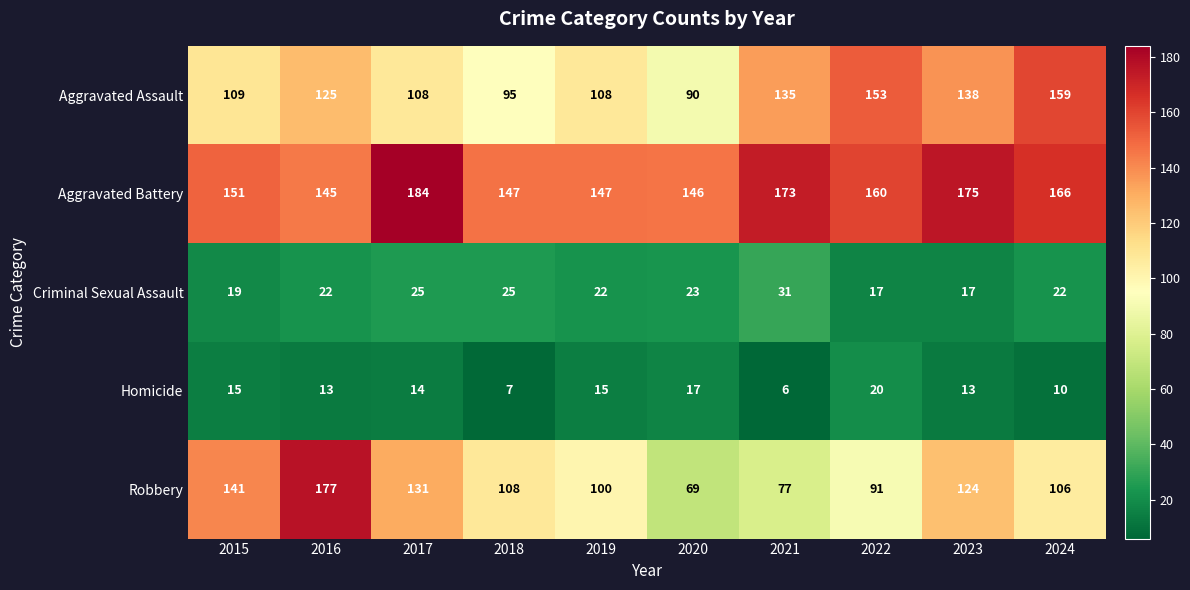

What is the greatest value displayed?

184